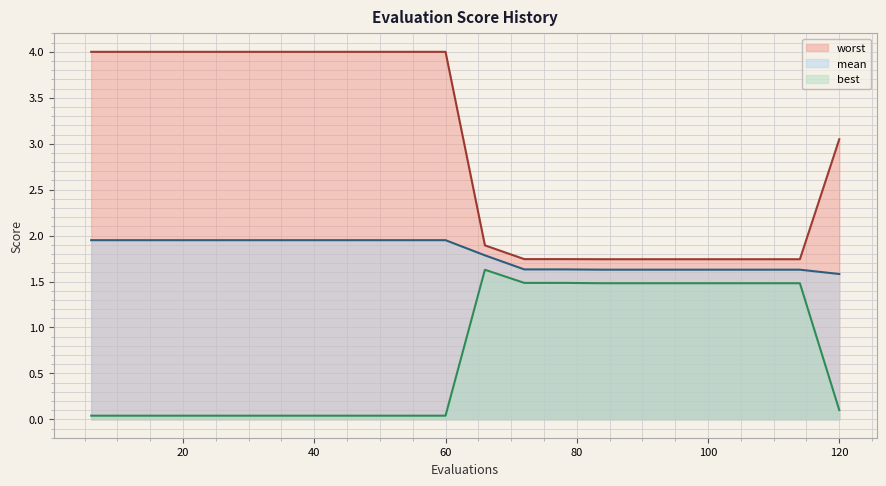

At which label does best reach its minimum?

6